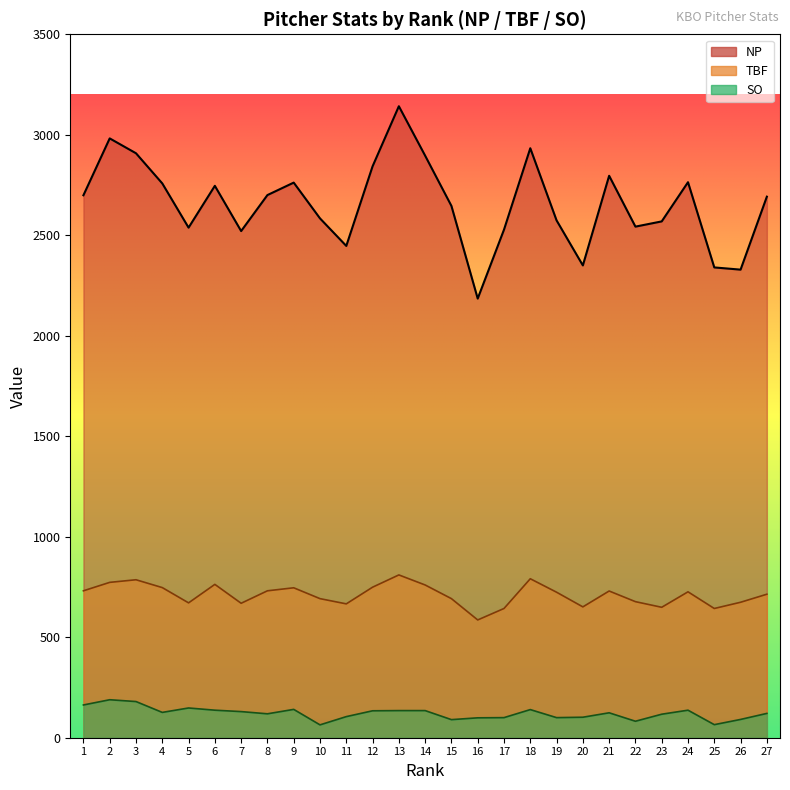

At which category does the chart reach its peak across all series?

13